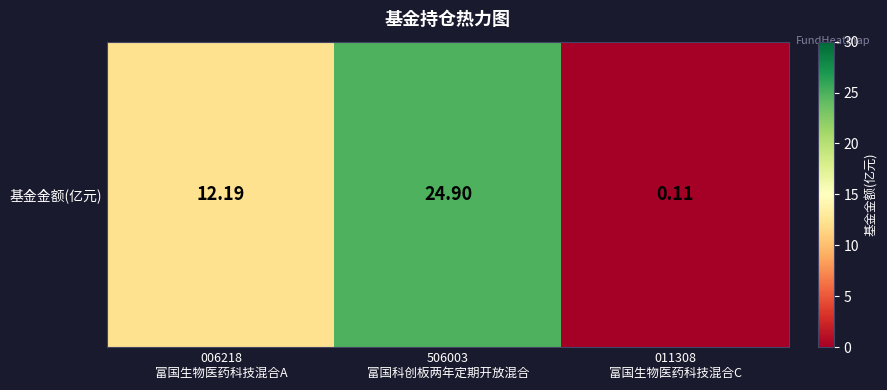

What is the sum of all values?

37.2